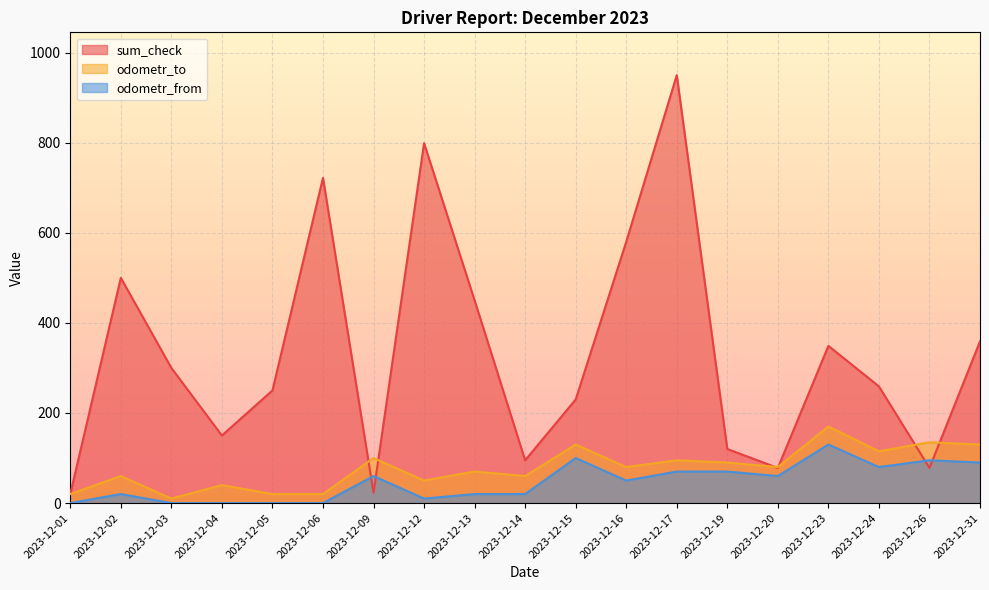

Rank the series by their maximum value, from lowest to highest.

odometr_from, odometr_to, sum_check